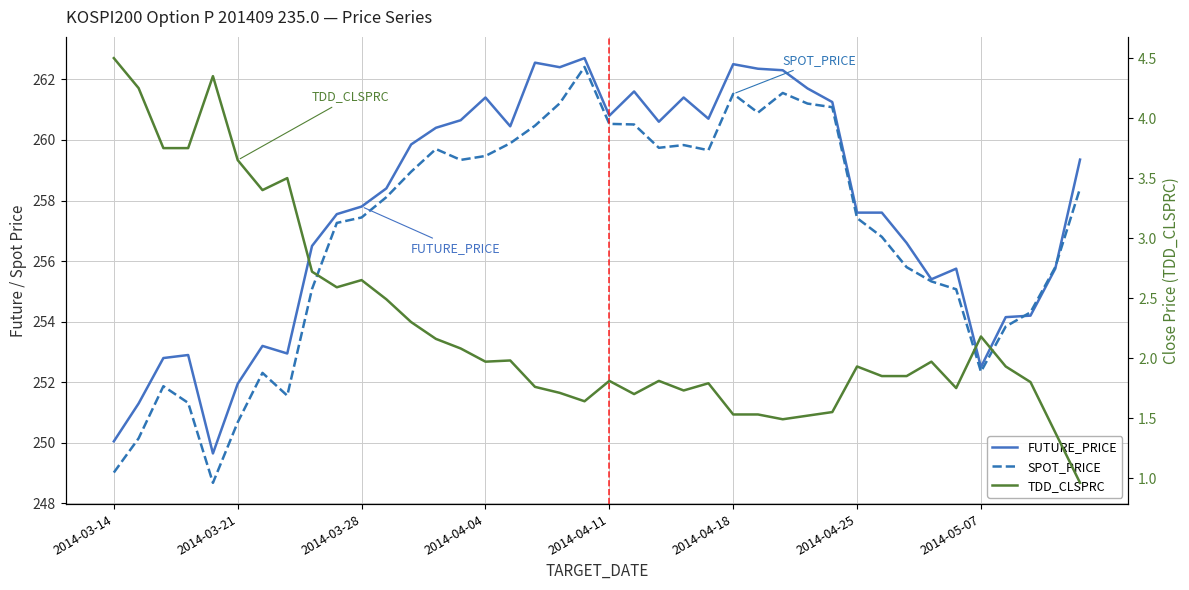

Is it true that FUTURE_PRICE equals 392.9 at 24?

False